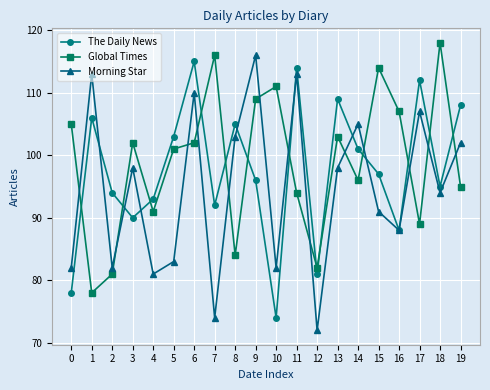

At how many categories does at least one series exceed 99?

17